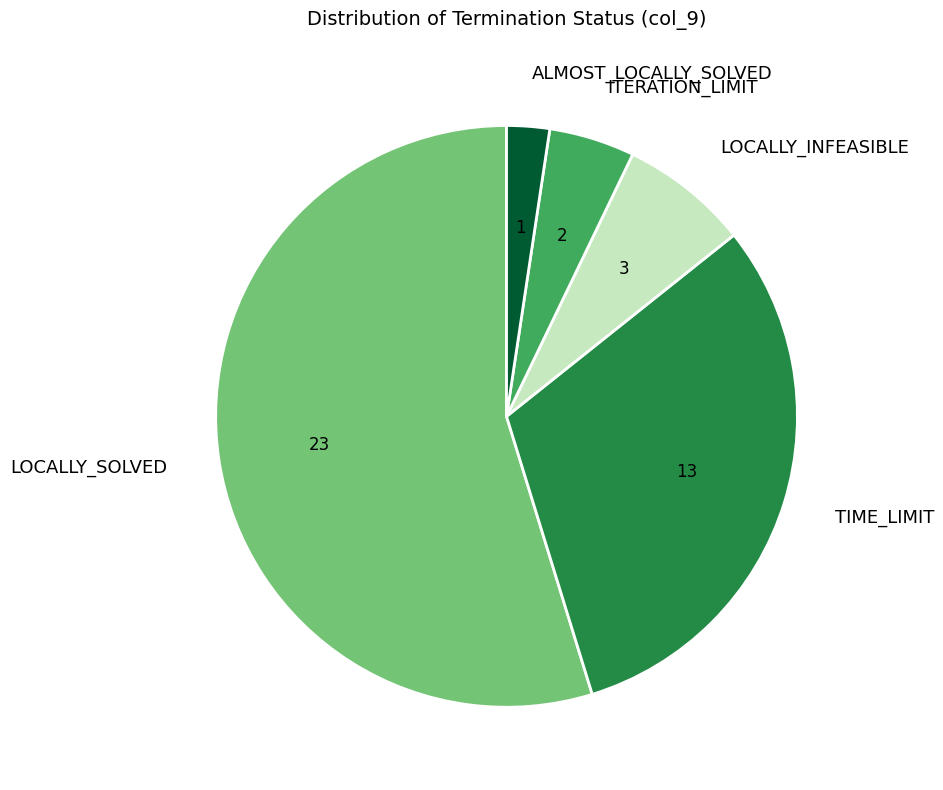

Rank the categories by value from lowest to highest.

ALMOST_LOCALLY_SOLVED, ITERATION_LIMIT, LOCALLY_INFEASIBLE, TIME_LIMIT, LOCALLY_SOLVED